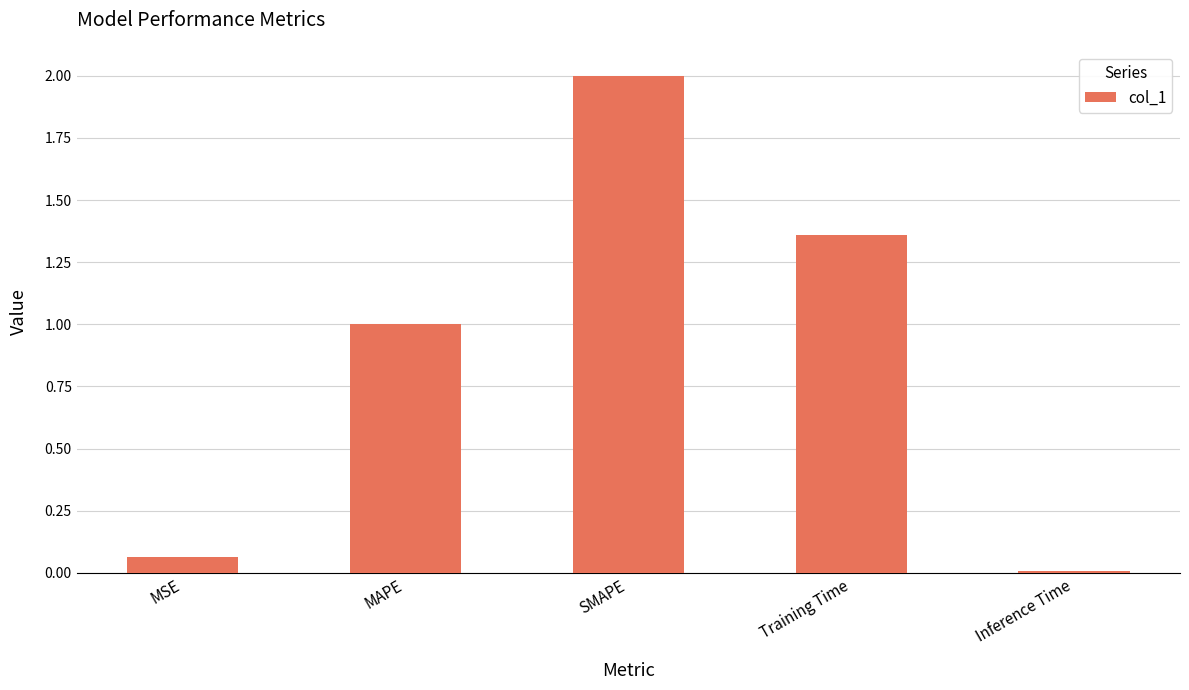

How many bars are there in total?

5